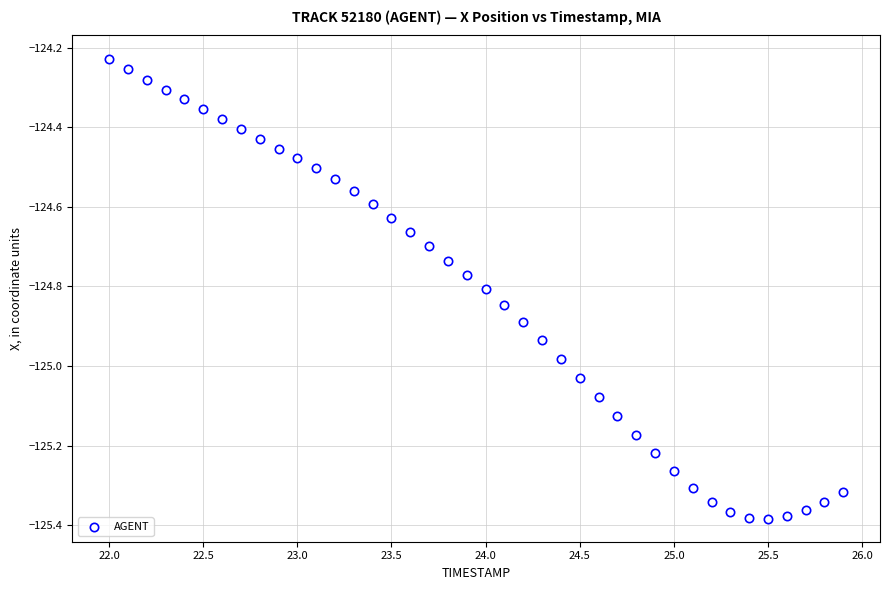

What is the range of Y values (max minus min)?

1.2